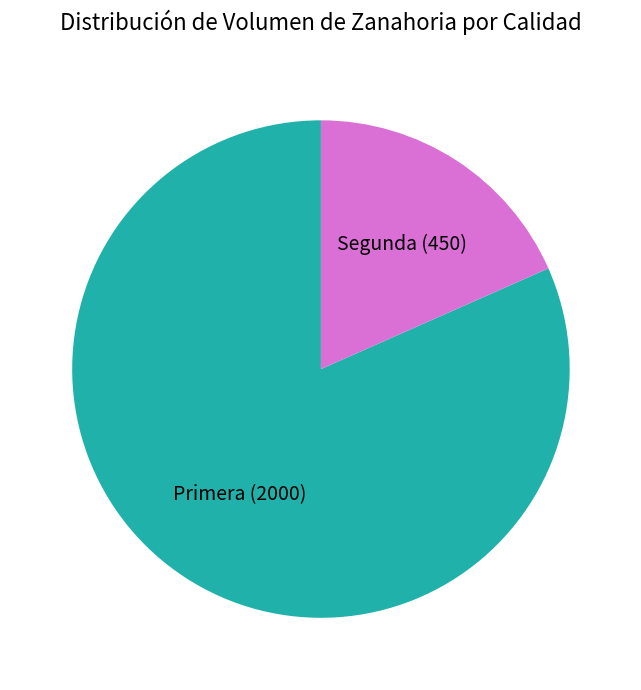

Count the number of slices in the pie.

2